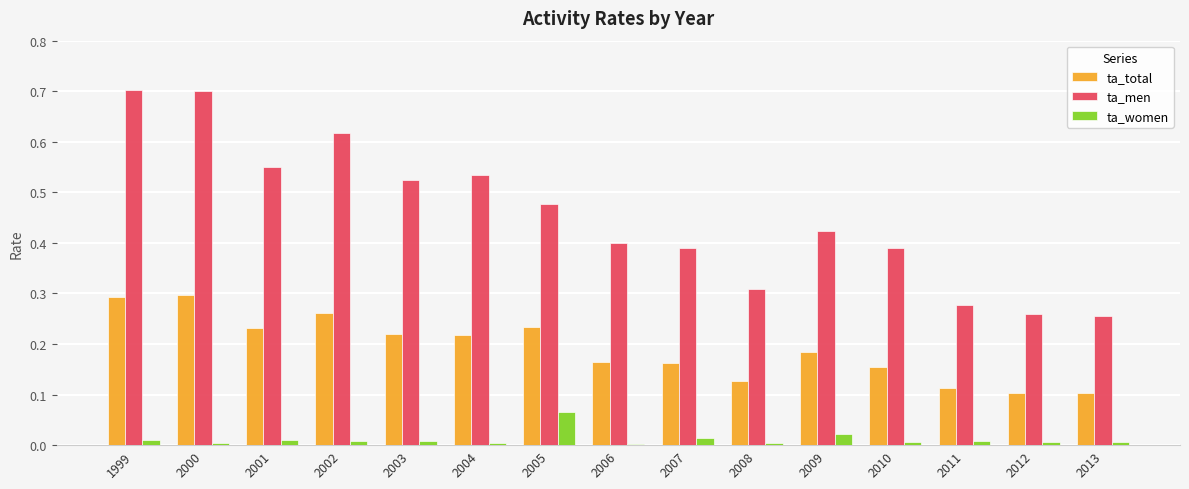

What is the maximum value shown in the chart?

0.7